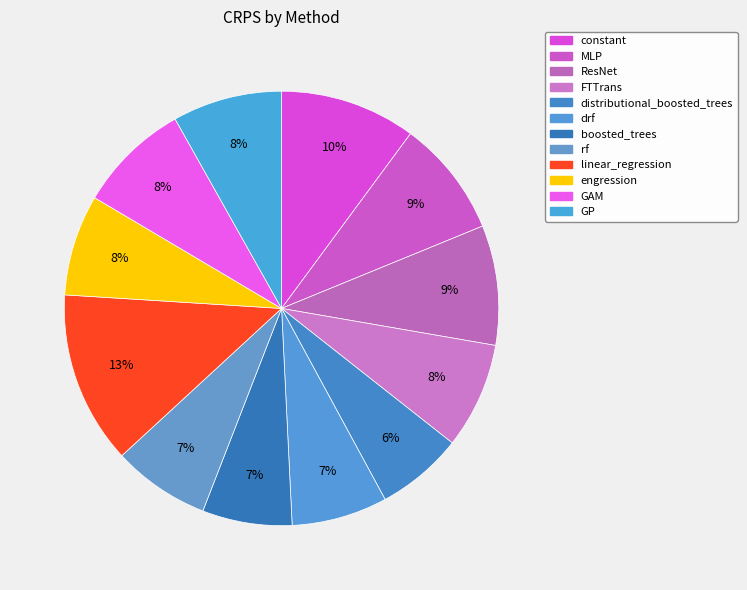

To the nearest percent, what percentage of the pie is engression?

8%